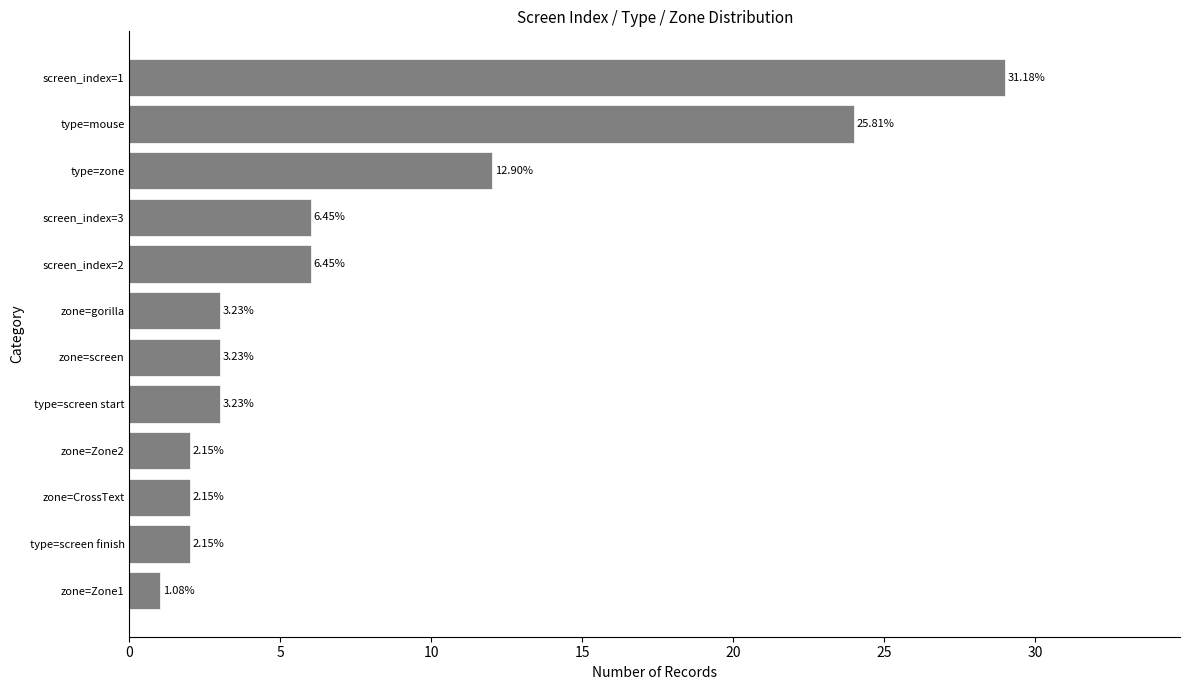

Are the bars grouped side by side (vs. stacked)?

No